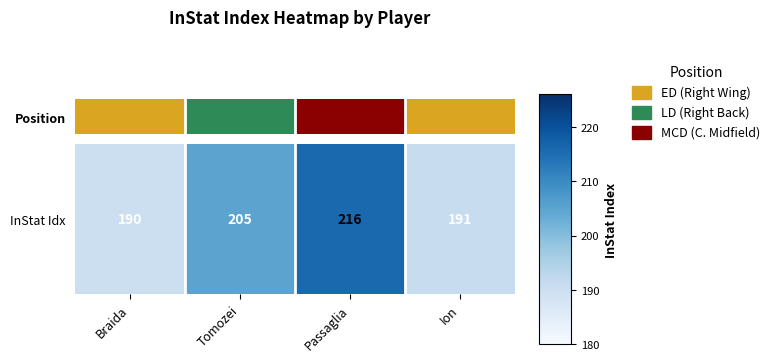

Rank the categories by value from highest to lowest.

Passaglia, Tomozei, Ion, Braida